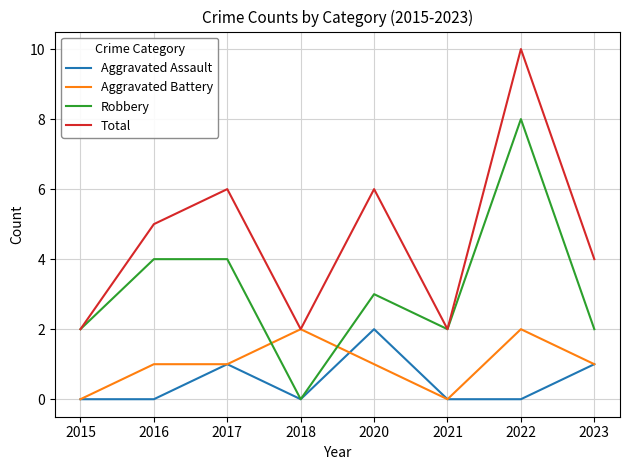

Which series has the largest total across all categories?

Total